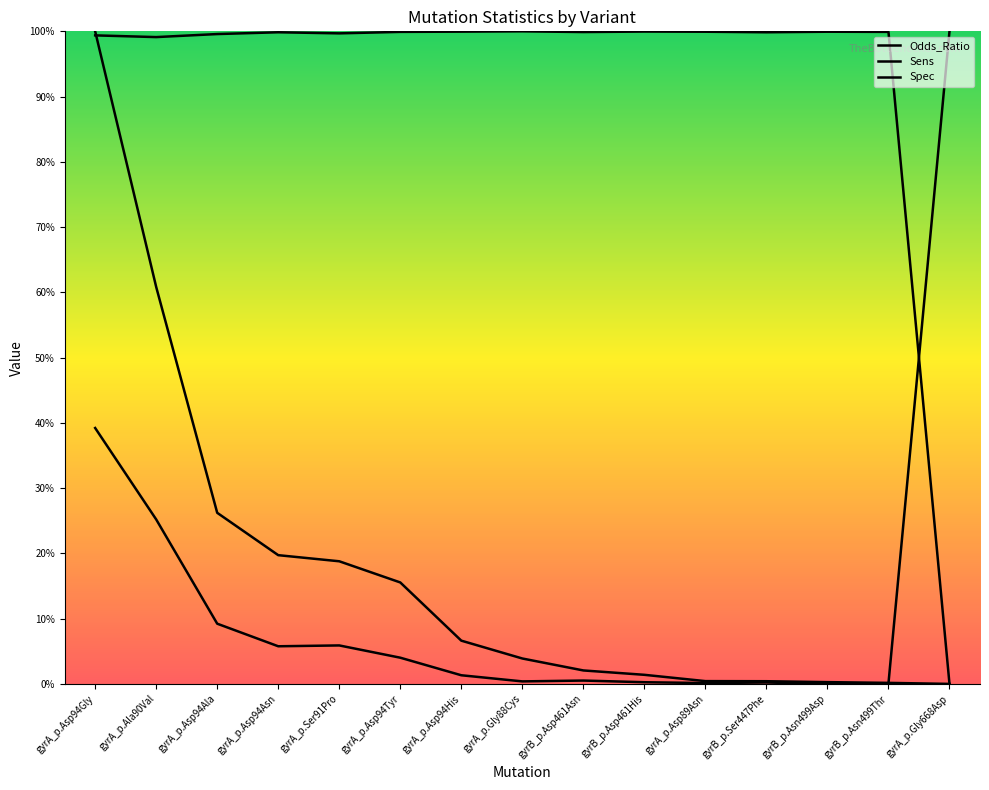

Which series ends up on top after the final intersection of Sens and Spec?

Sens